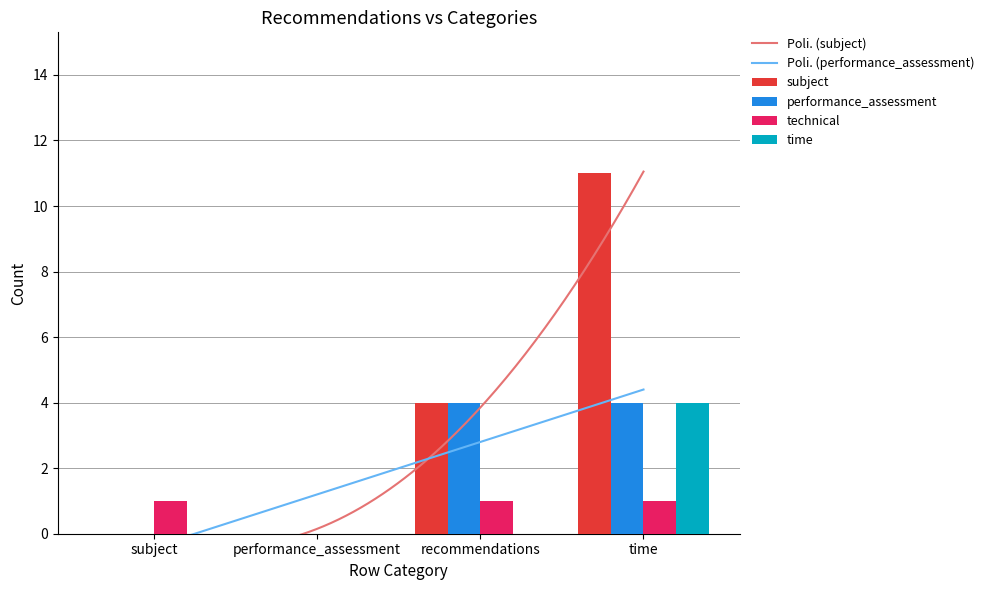

At which category is the sum across all series the highest?

time